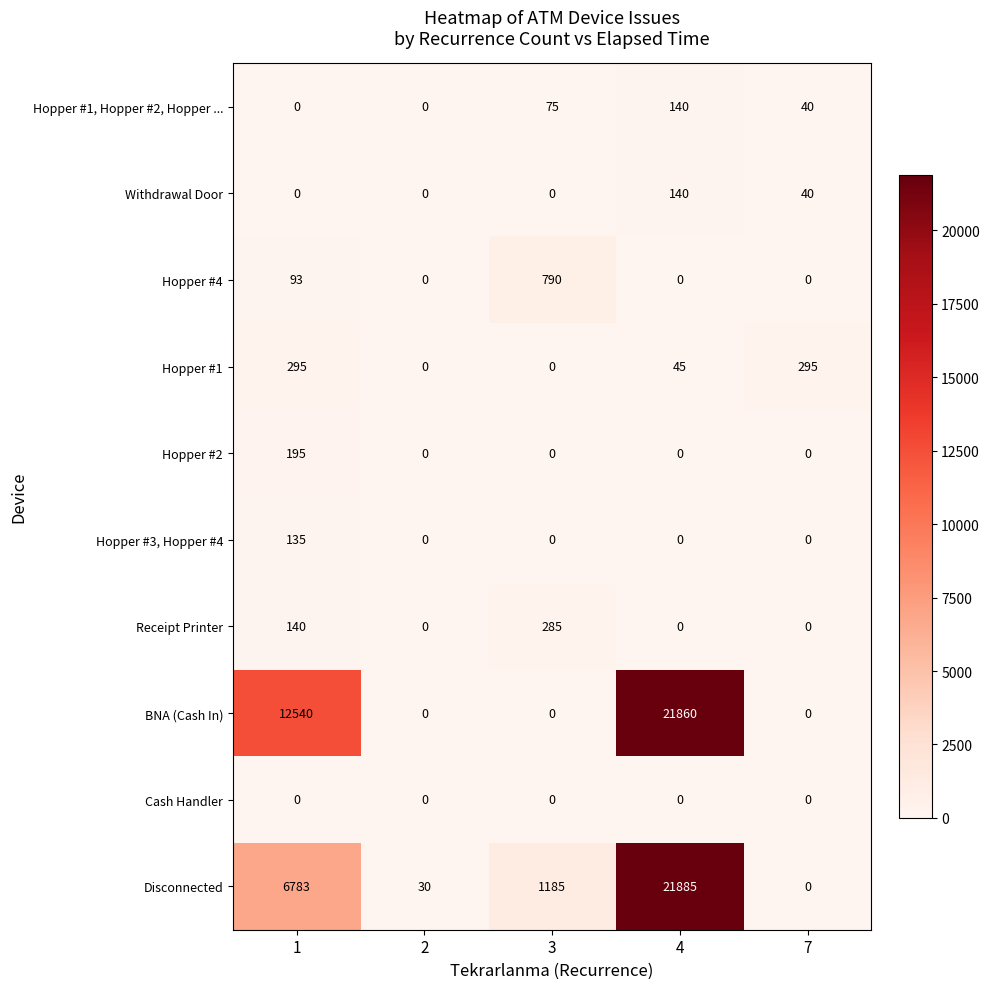

Which series has the largest total across all categories?

BNA (Cash In)